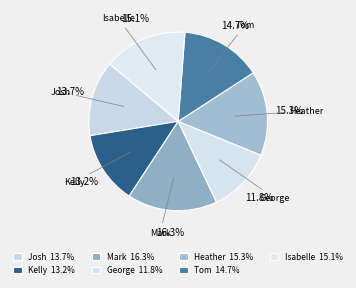

Which has a higher value, George or Kelly?

Kelly